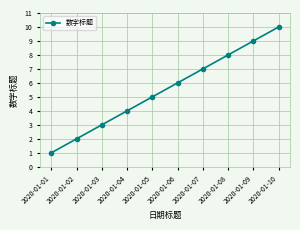

What is the approximate value at 2020-01-07?

7